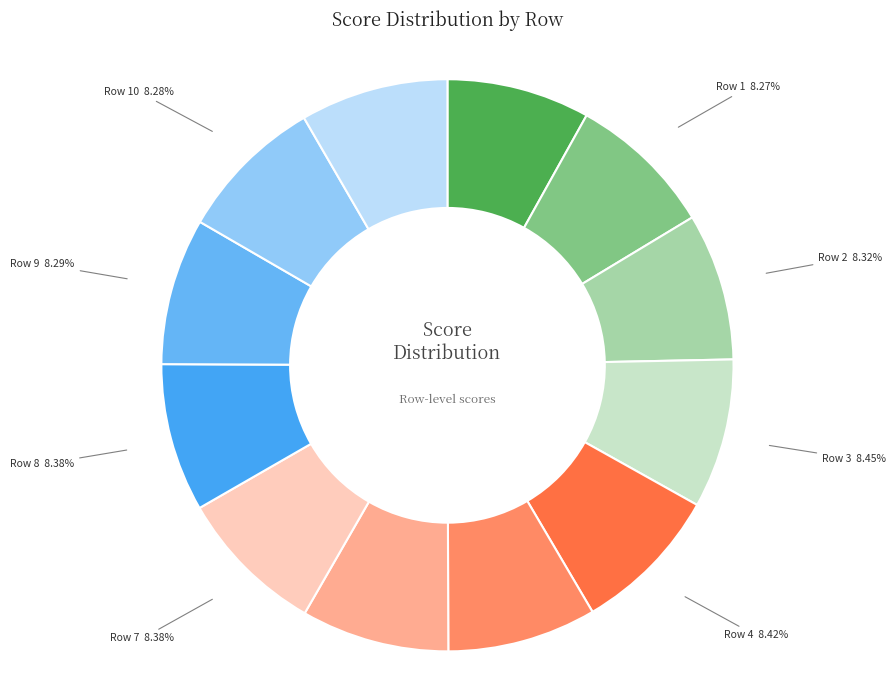

How many segments does this pie chart have?

12